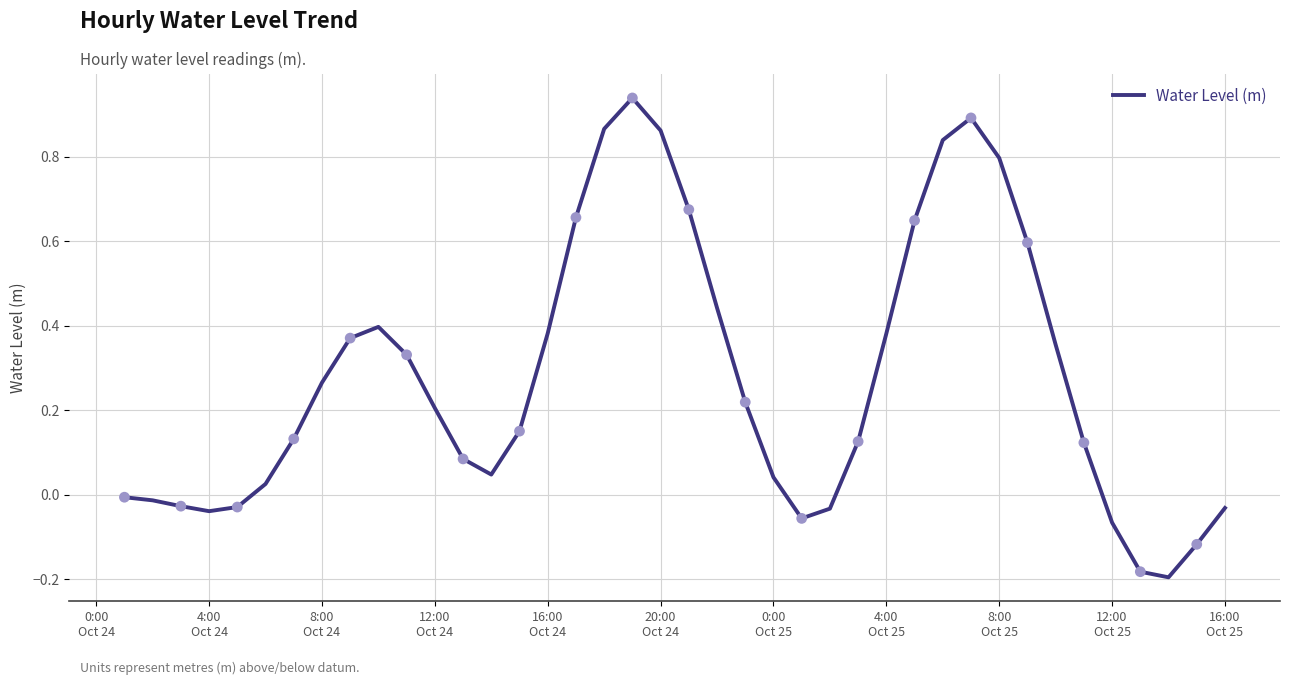

What is the difference between the maximum and minimum values?

1.1